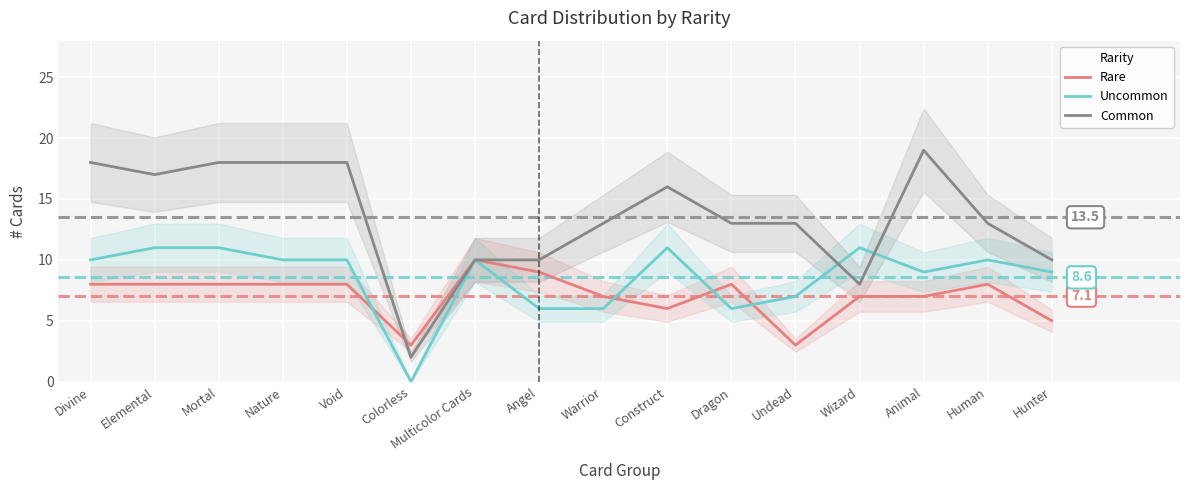

How many data points does each series have?

16